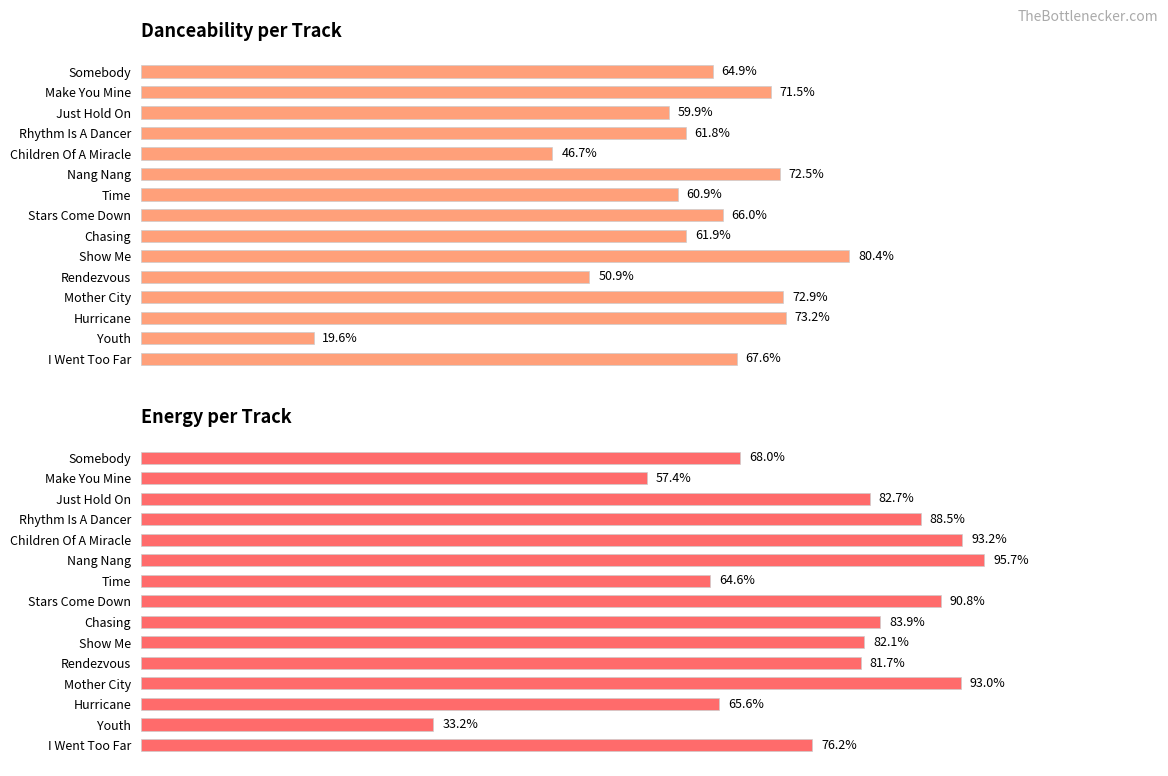

At Make You Mine, list the series in order from largest to smallest.

danceability, energy